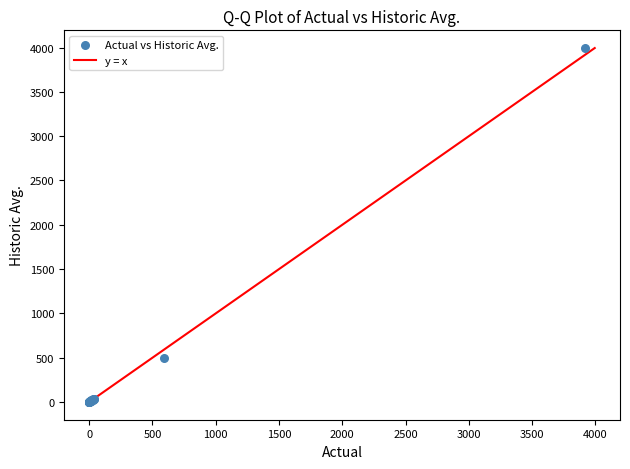

What Y value in the scatter plot is closest to 1997?

498.0